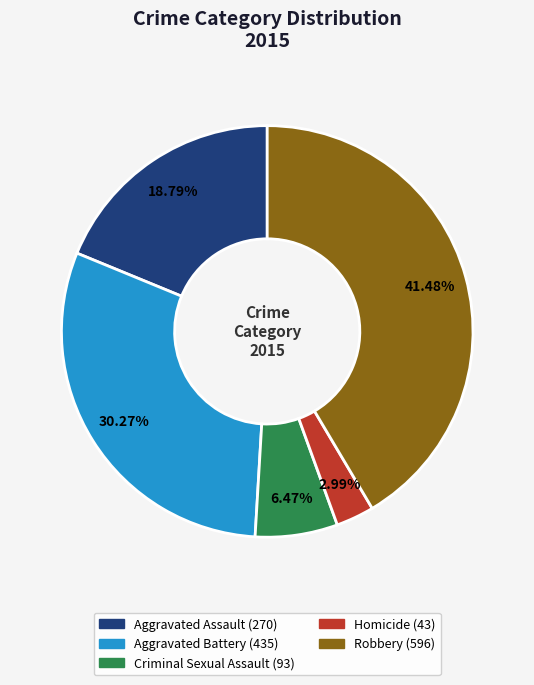

Between Robbery and Criminal Sexual Assault, which is larger?

Robbery